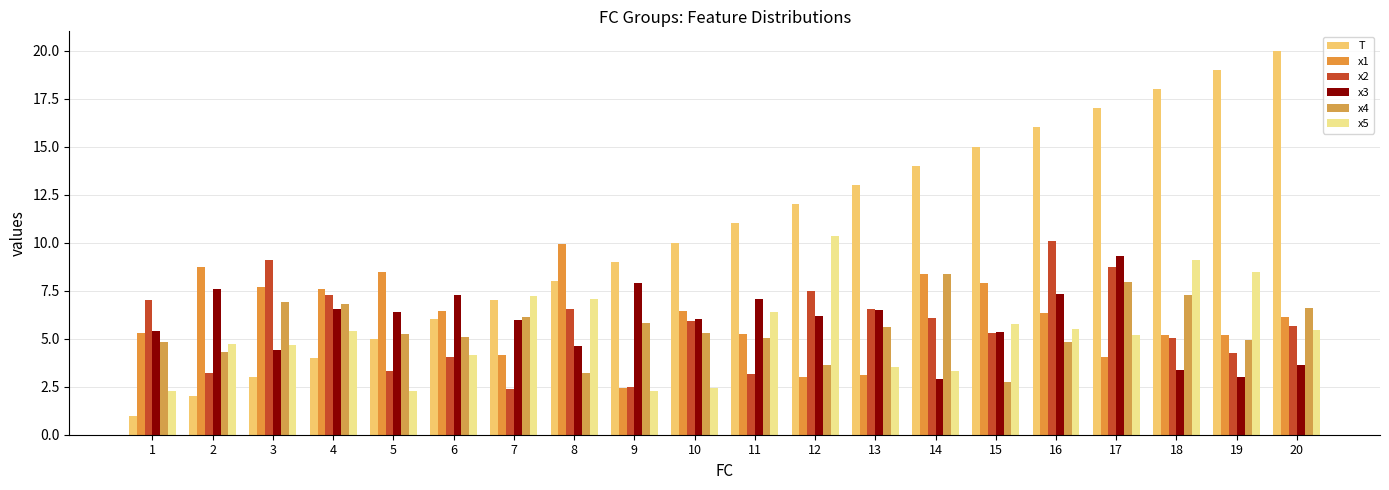

At how many categories does at least one series exceed 11?

9